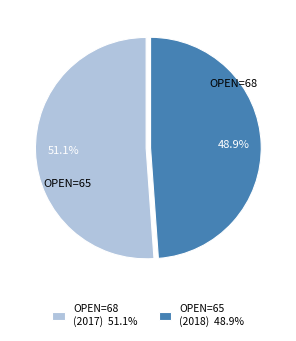

Combined, do OPEN=65 (2018) 48.9% and OPEN=68 (2017) 51.1% account for over 50%?

Yes